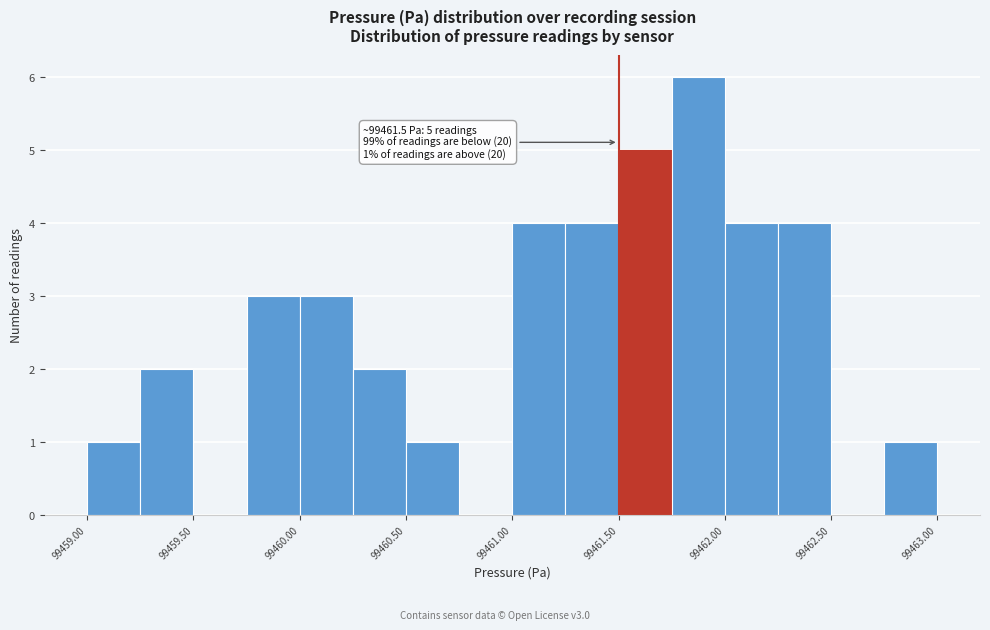

Which range on the x-axis has the tallest bar?

99461.75 to 99462.00